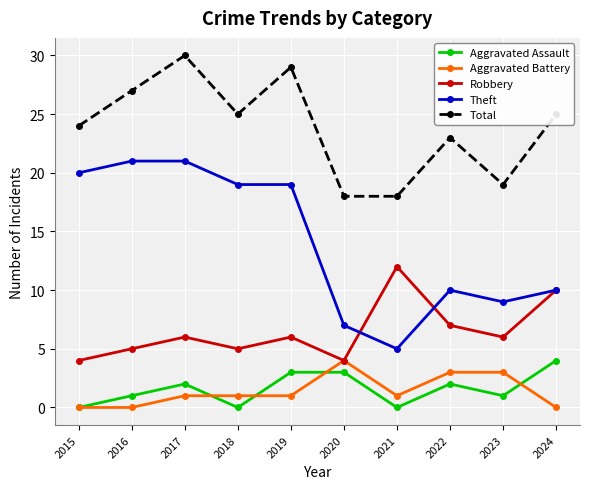

What are all the series names shown in the legend?

Aggravated Assault, Aggravated Battery, Robbery, Theft, Total